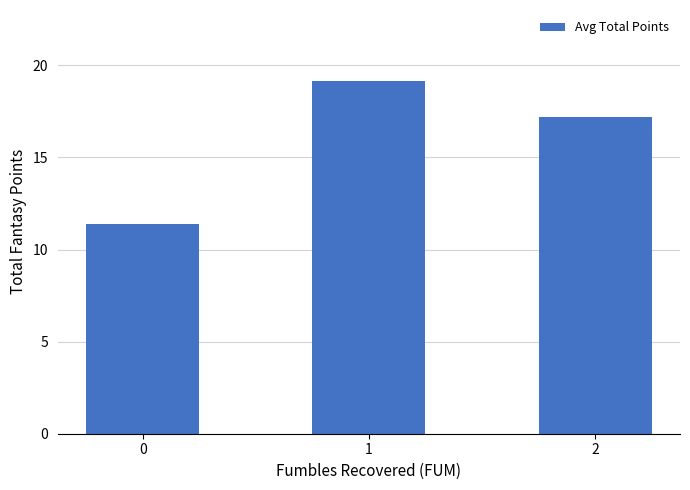

What is the change in value from 0 to 1?

+7.8